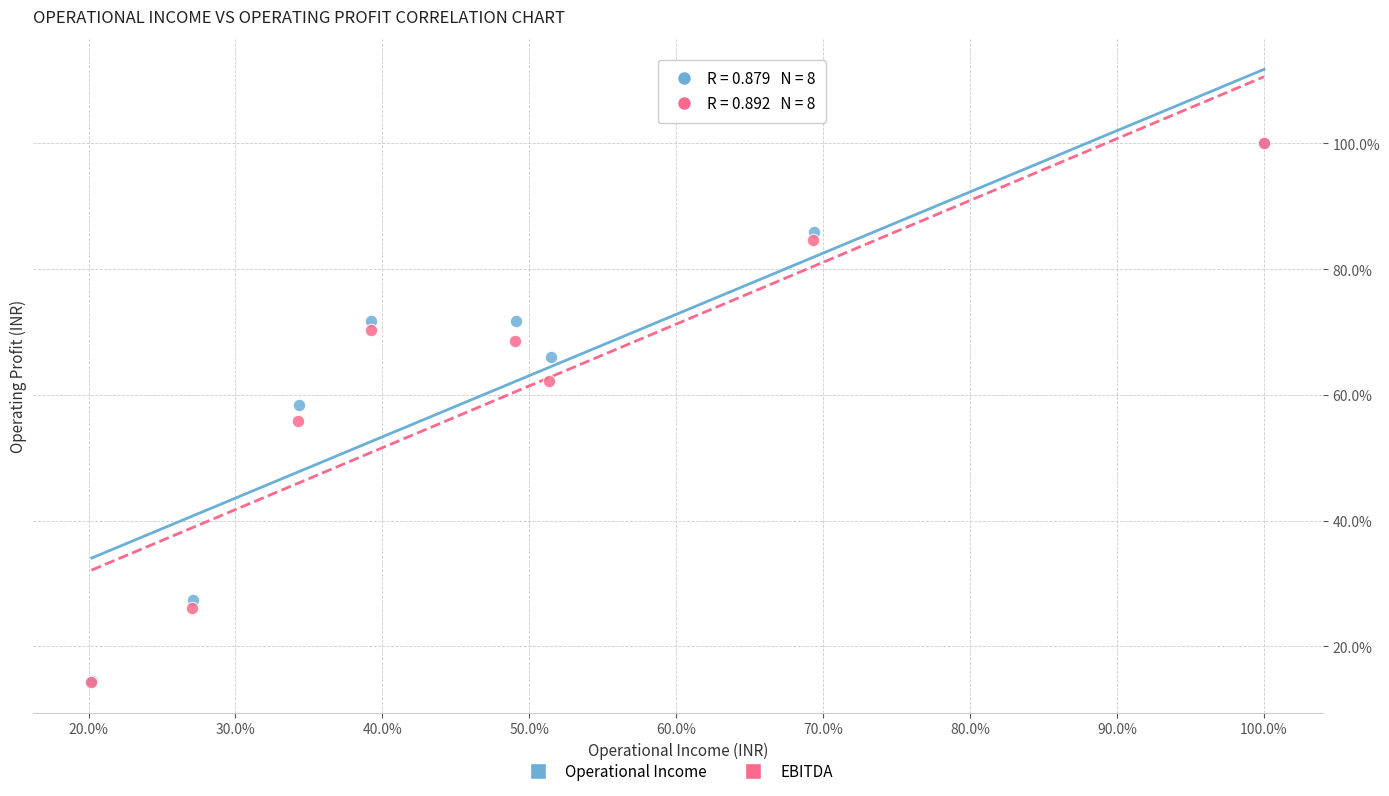

Which series has the largest Y range (max minus min)?

EBITDA